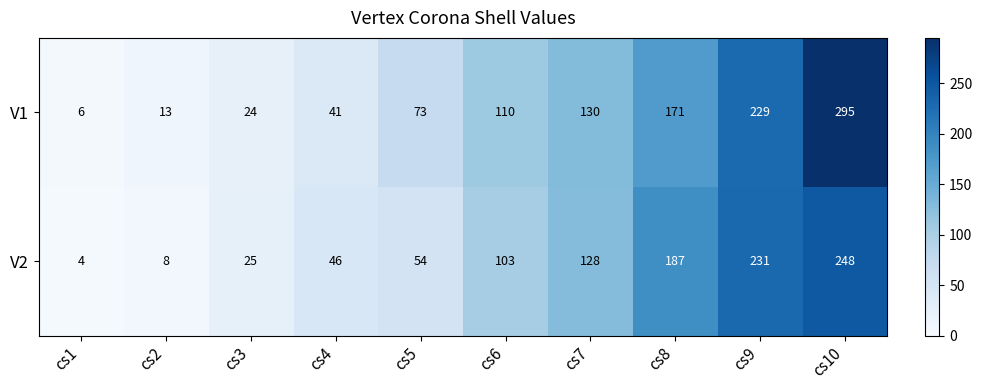

At cs4, list the series in order from smallest to largest.

V1, V2